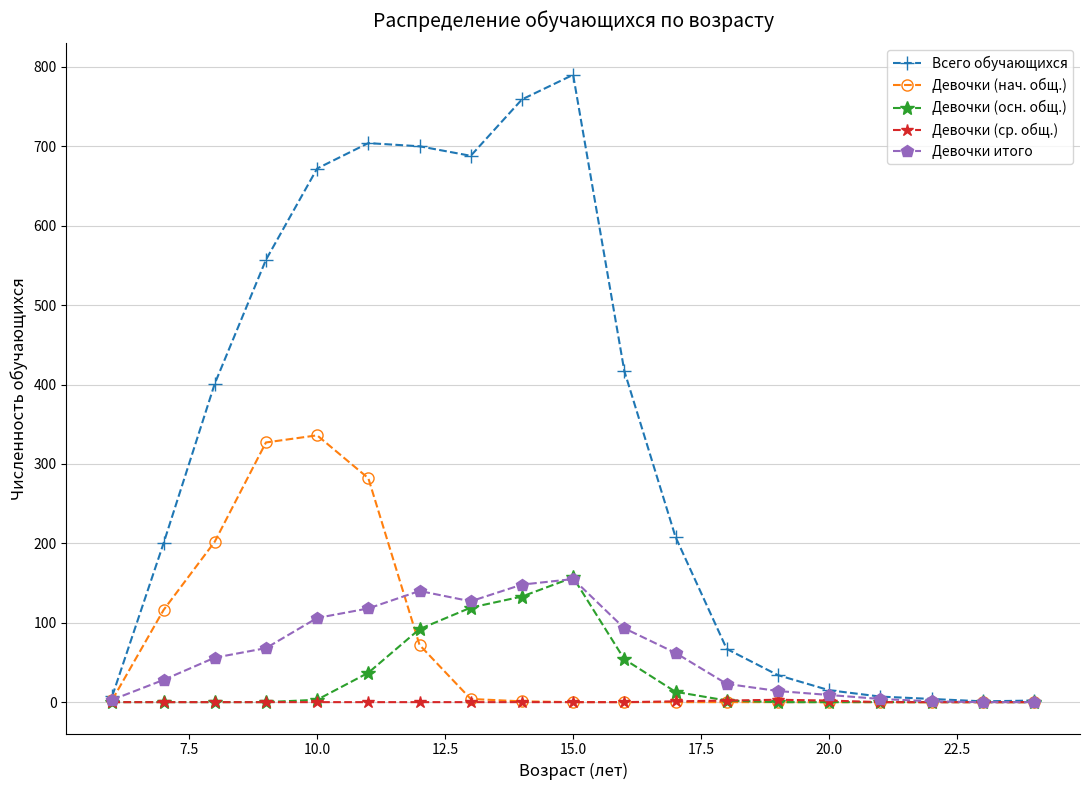

Is this an area chart (filled region under the line)?

No